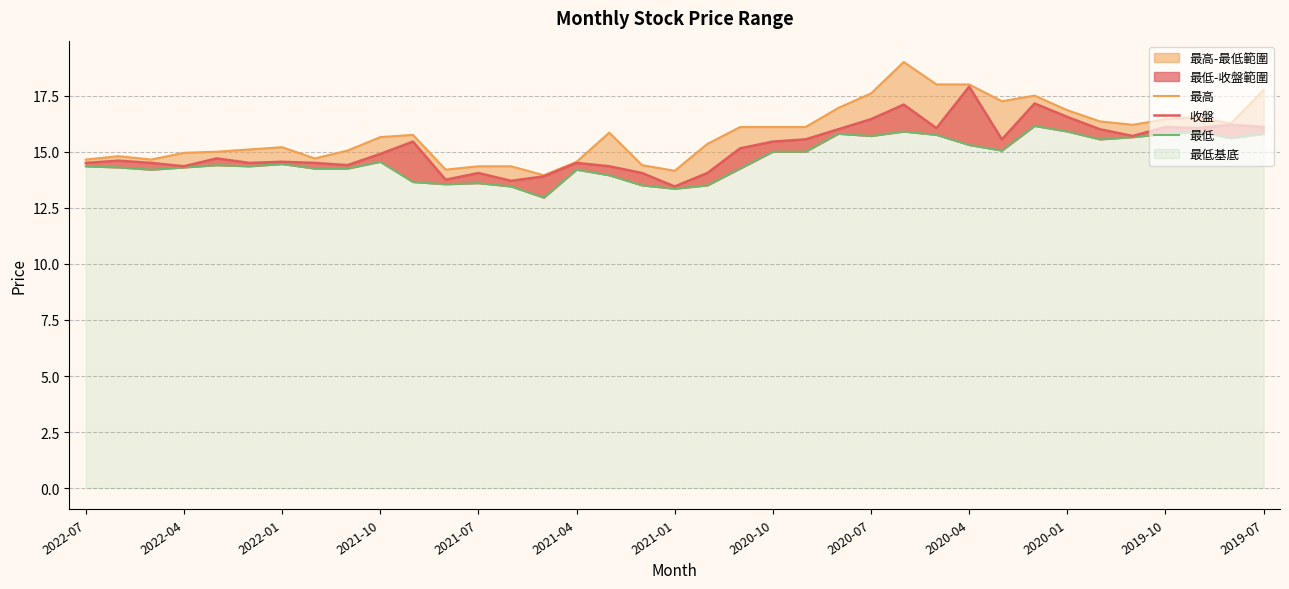

What is the sum of the 收盤 values at 29 and 22?

32.7